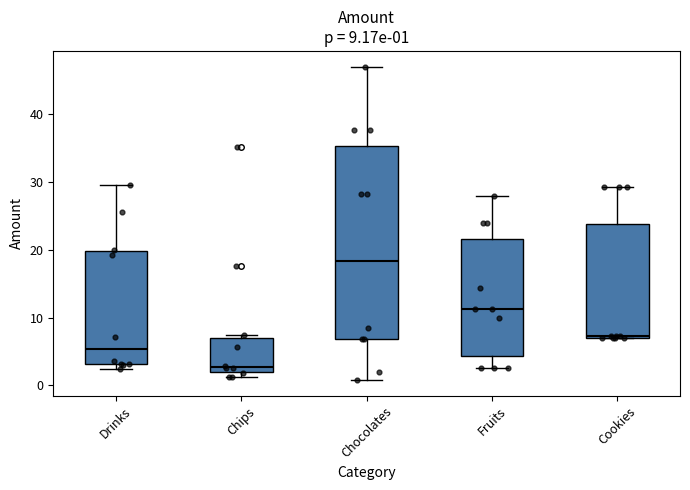

Which box's median line is the highest?

Chocolates